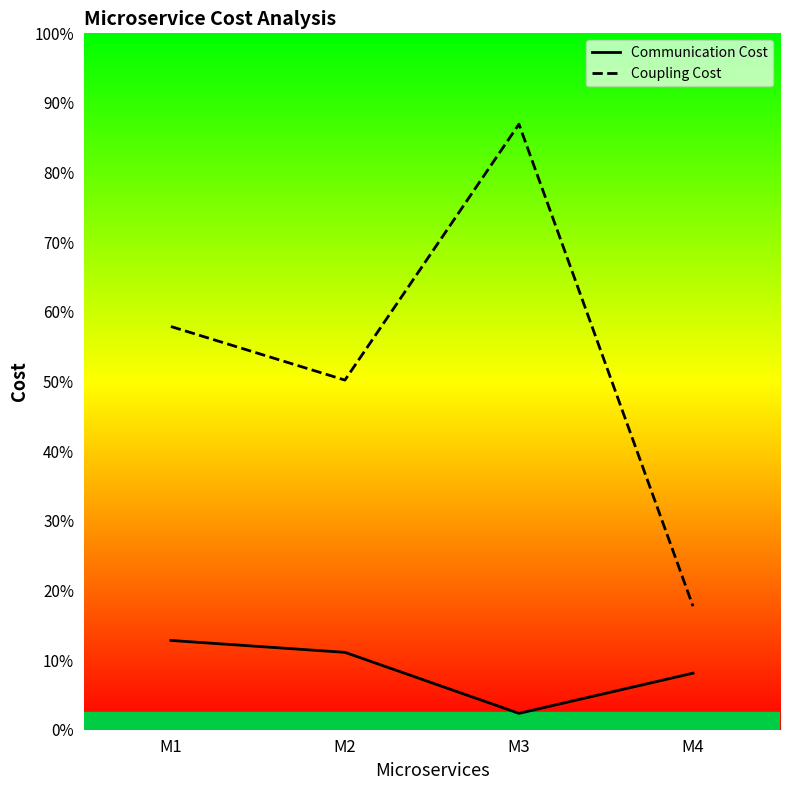

Reading left to right, transcribe all the data shown in this chart.

Communication Cost: M1=900	M2=780	M3=165	M4=570
Coupling Cost: M1=4065	M2=3525	M3=6105	M4=1245